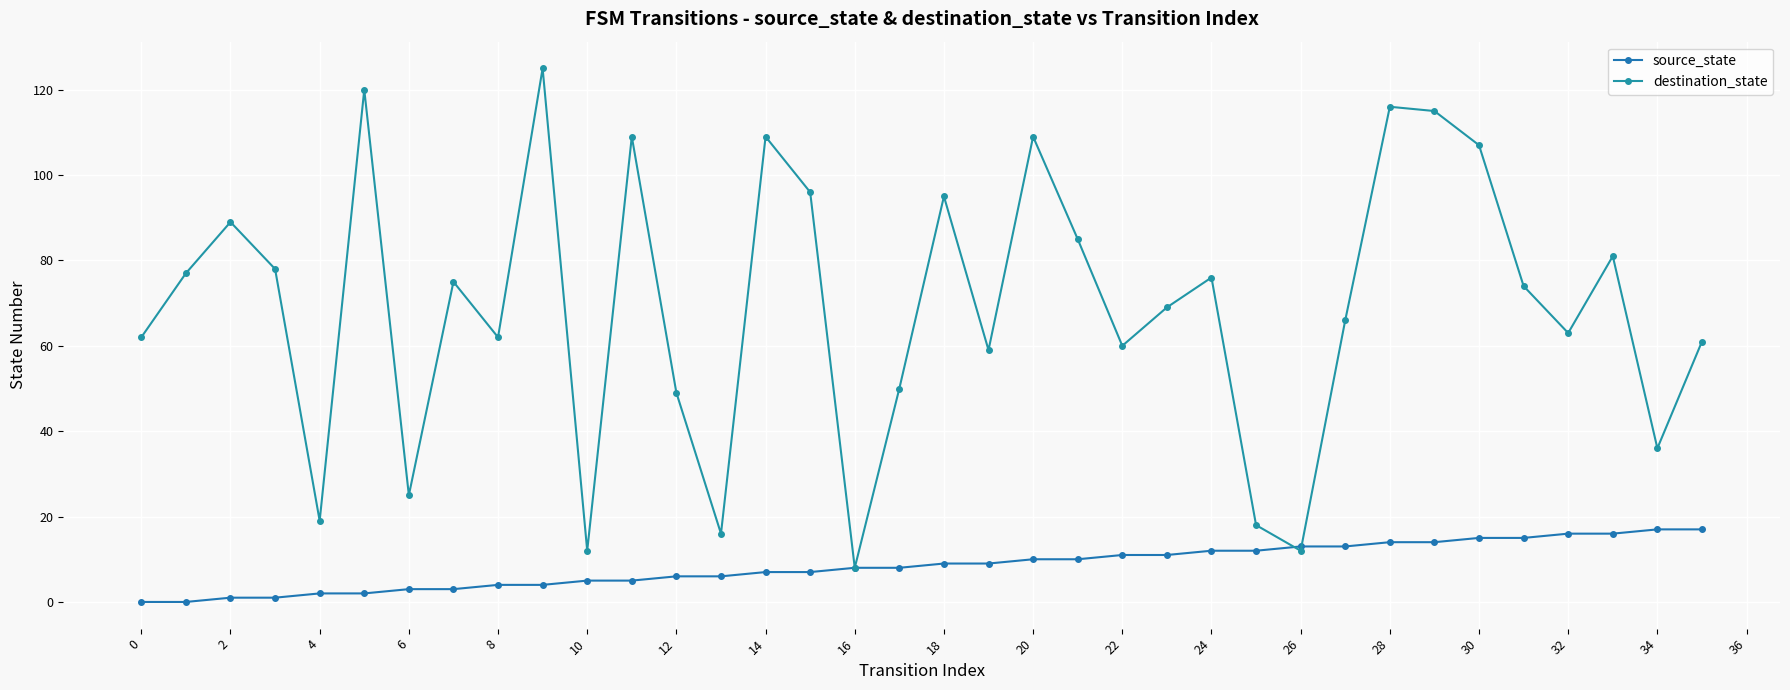

How many lines are shown in the chart?

2